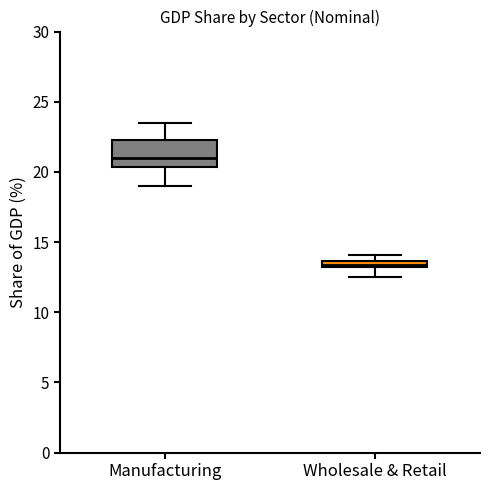

Where is the upper edge of the box for Wholesale & Retail on the y-axis? The values are not printed on the chart, so give them approximately, as read against the axis.

13.5